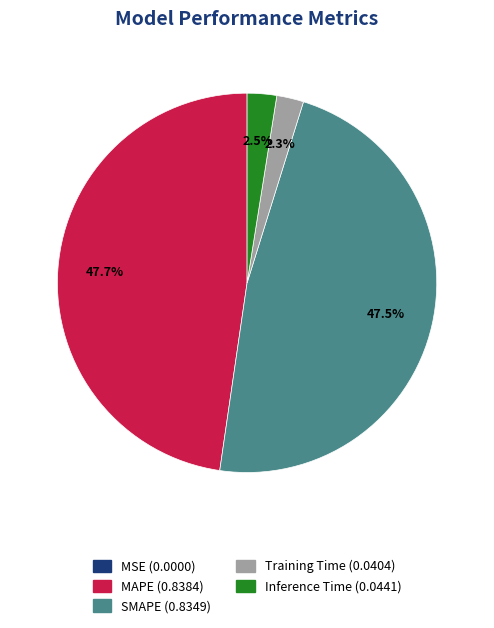

Which has a higher value, MAPE or Training Time?

MAPE